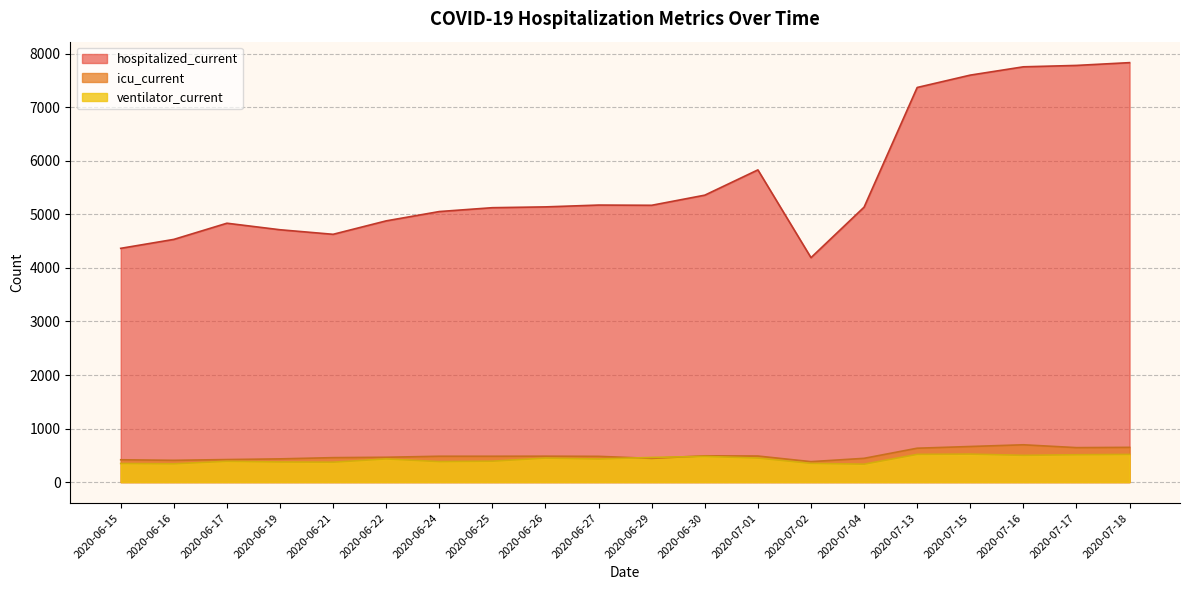

At how many categories does at least one series exceed 3517?

20